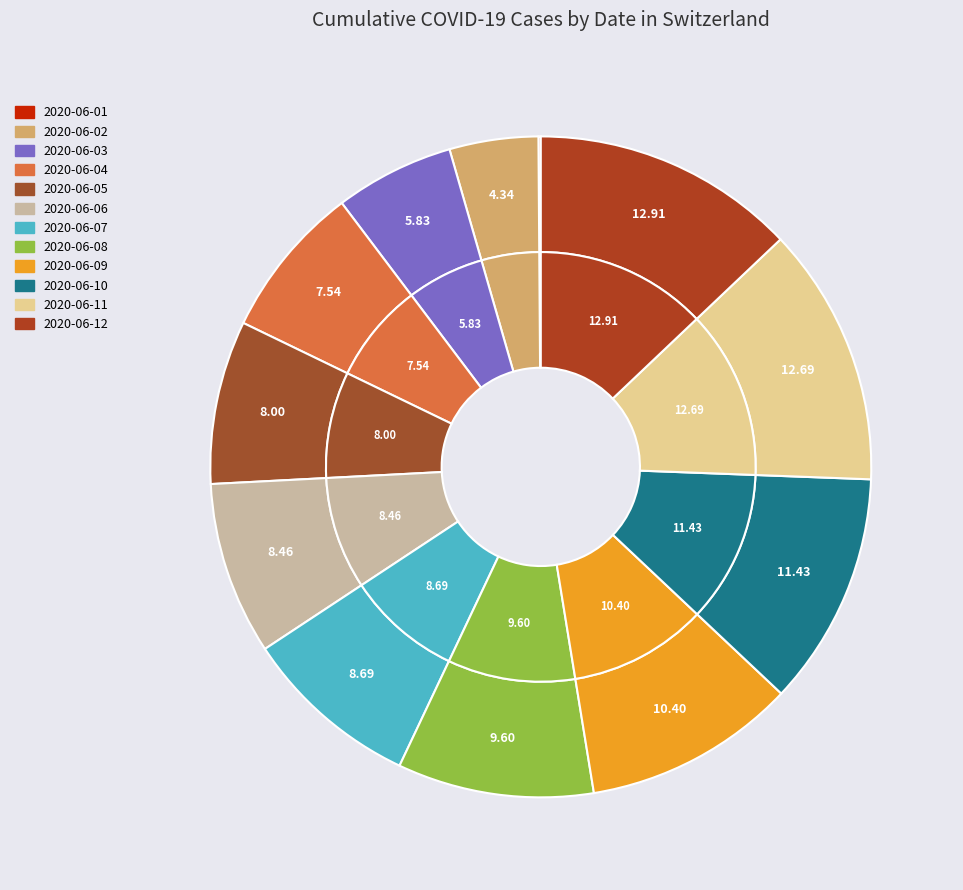

Is it true that 2020-06-02 is 4% of the pie?

True